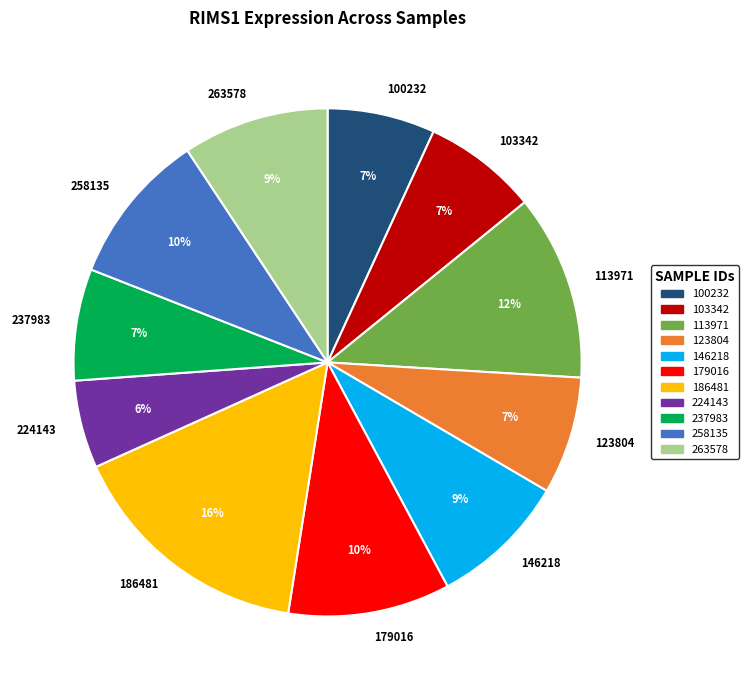

The 113971 slice represents 12% of the pie. True or false?

True